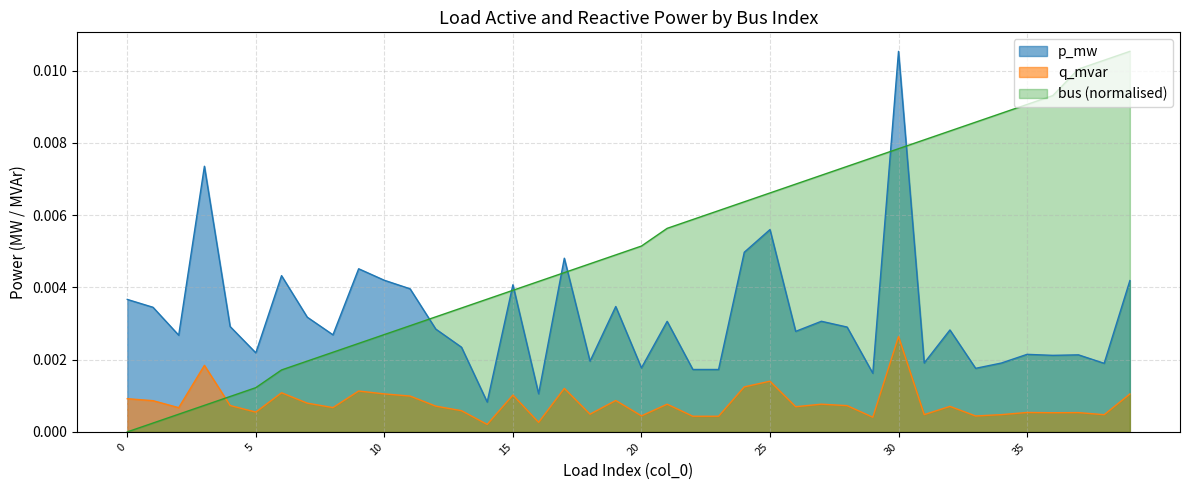

What are all the series names shown in the legend?

p_mw, q_mvar, bus (normalised)